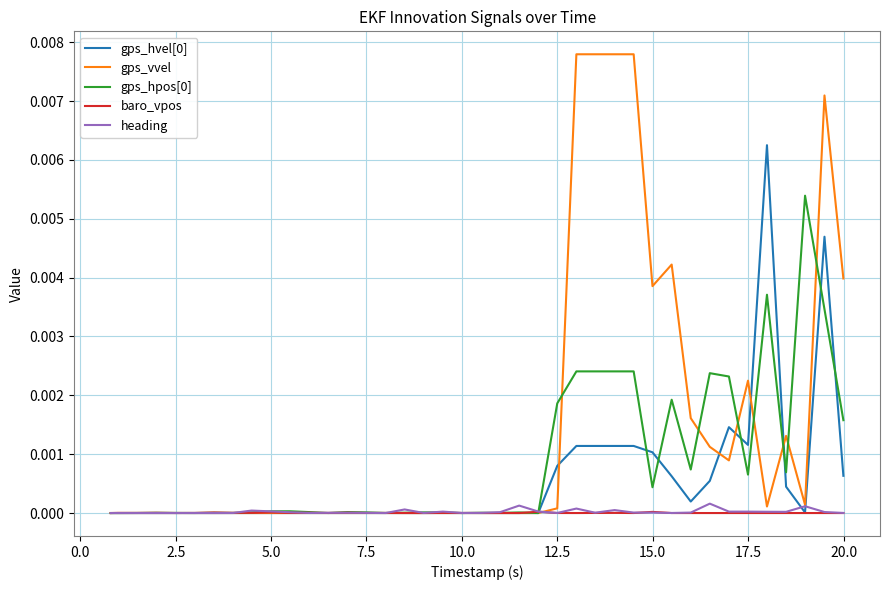

Which series has the largest range (max minus min)?

gps_vvel